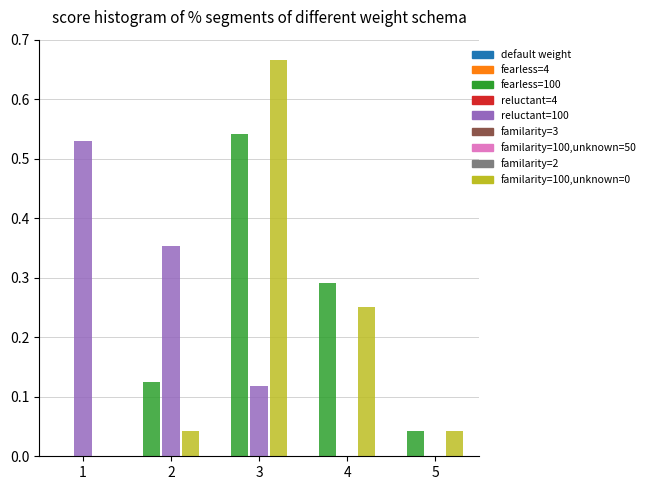

At which category is the sum across all series the highest?

3